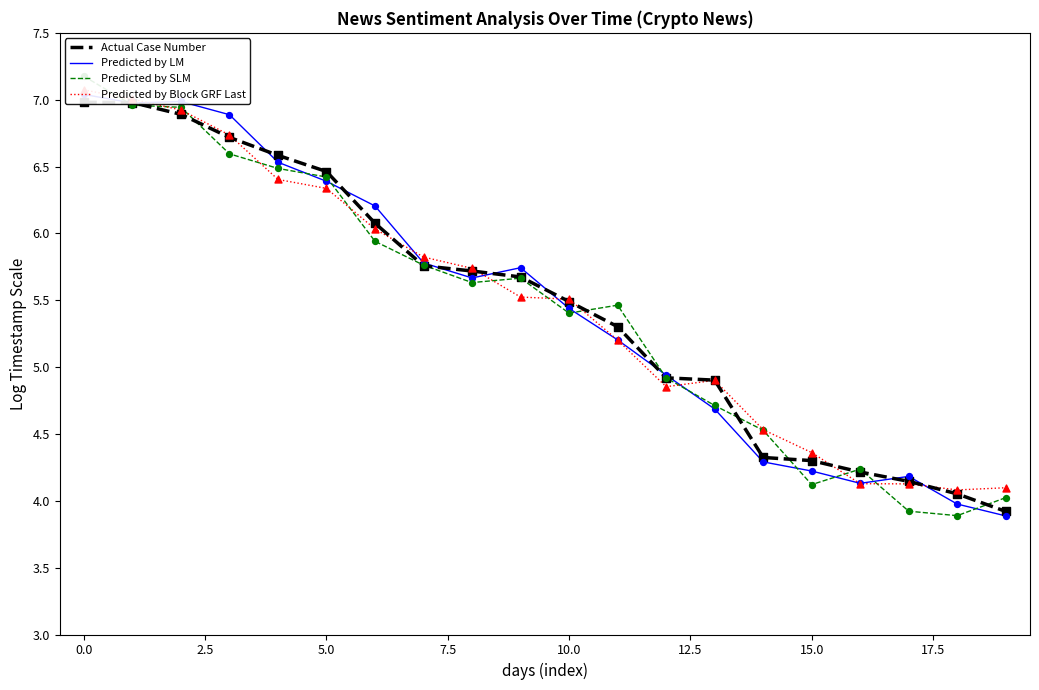

Which series has the widest spread of Y values?

Predicted by SLM